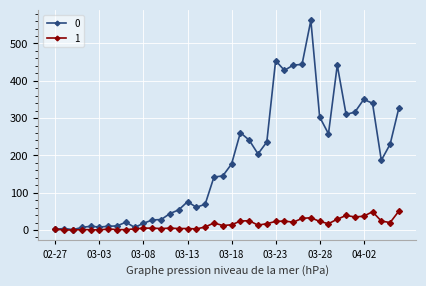

At how many categories does at least one series exceed 161?

20